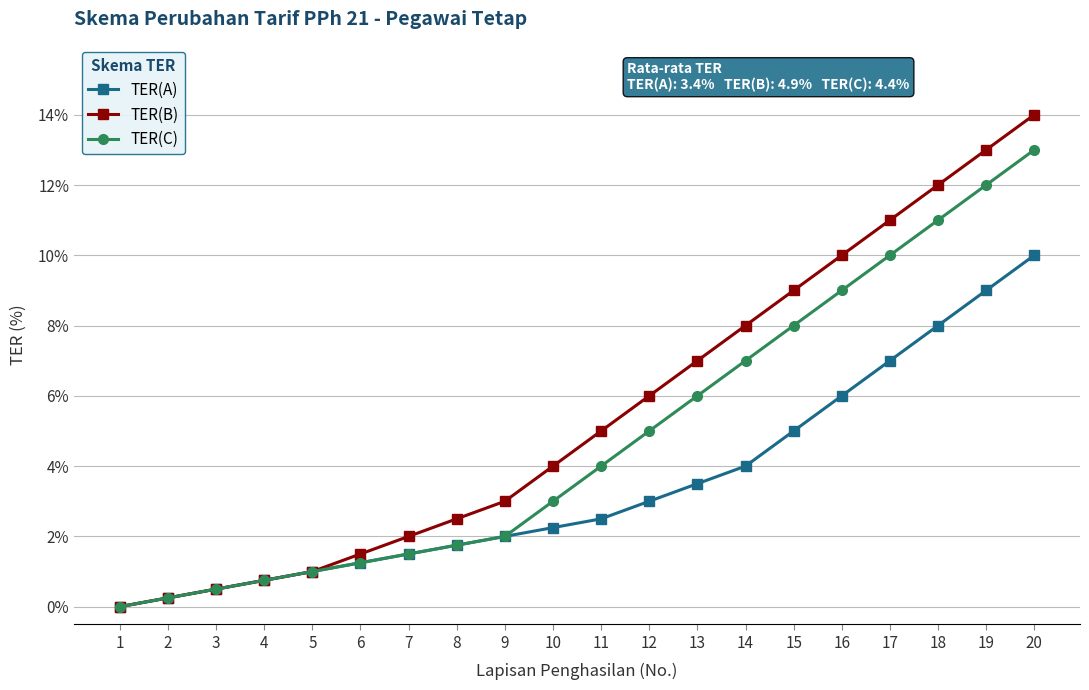

The TER(B) series shows 0.0 at 5. True or false?

False